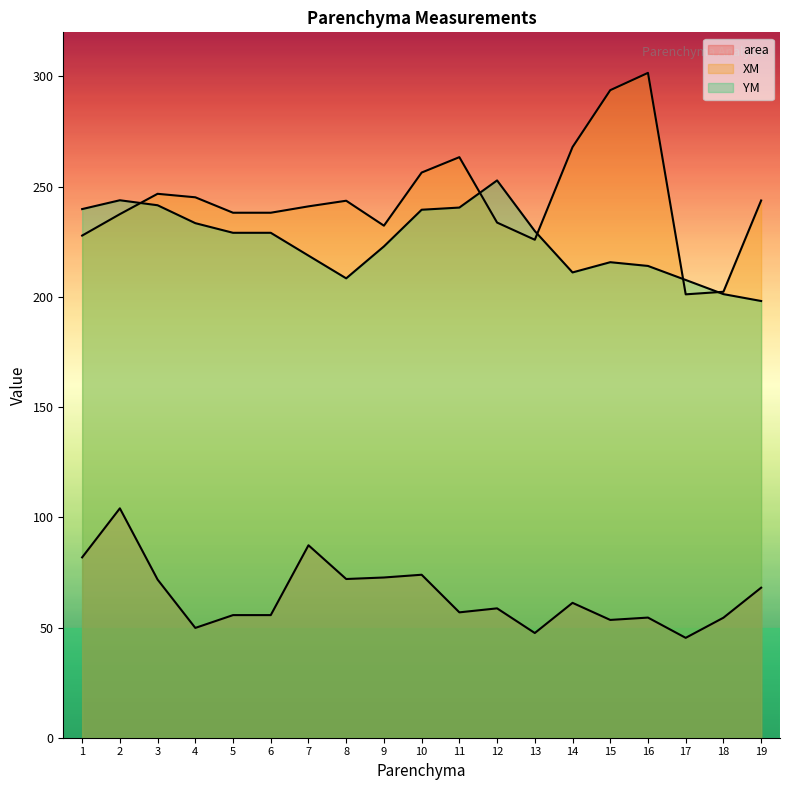

Which series has the largest range (max minus min)?

XM